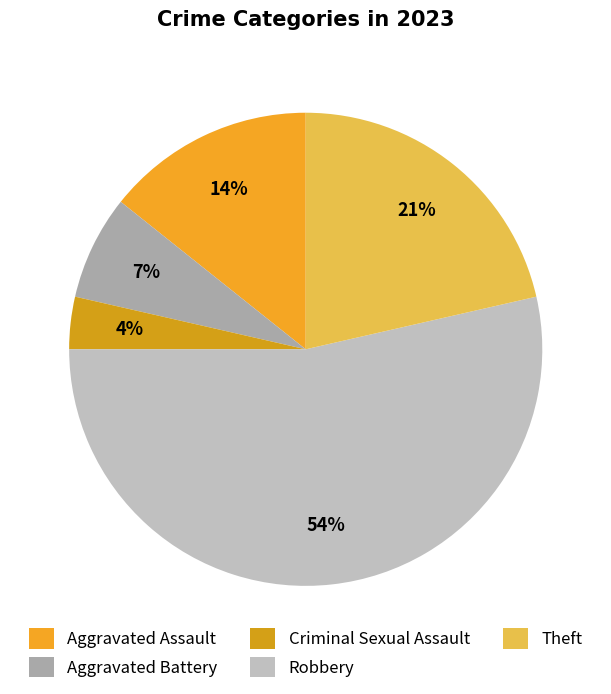

Is there a majority slice in this chart?

Yes